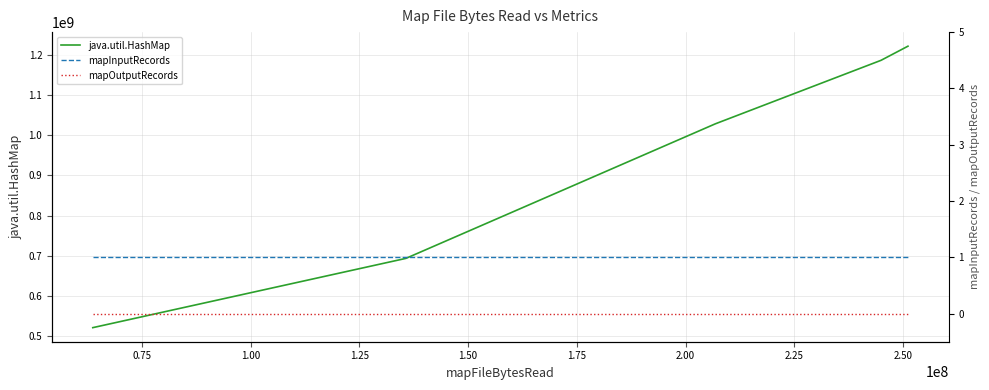

What is the maximum value for java.util.HashMap?

1221481328